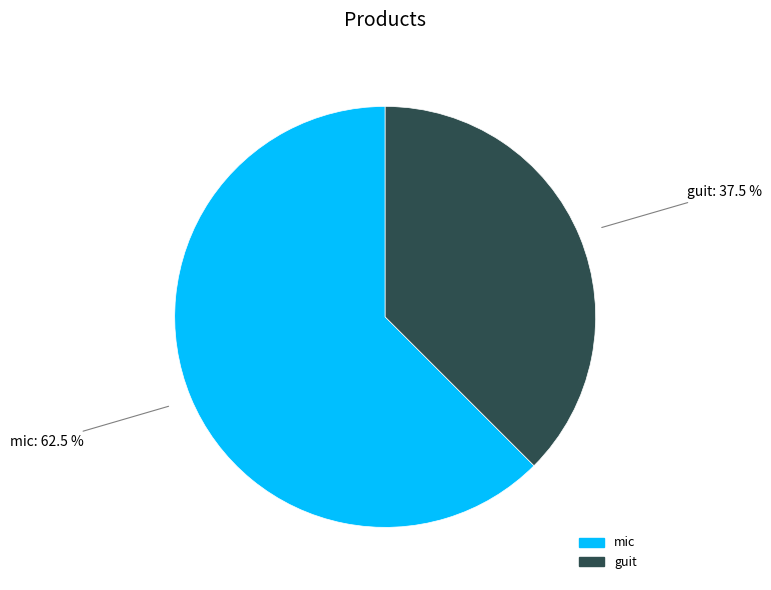

Combined, what portion of the pie is guit and mic?

100.0%